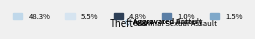

Does any single category account for the majority?

No